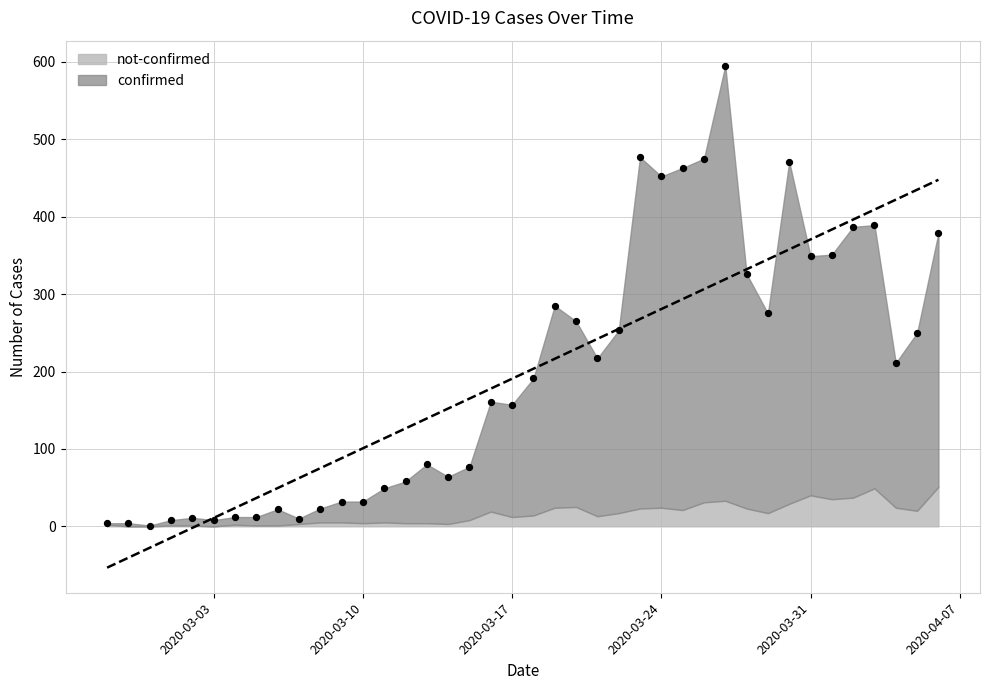

What is the change in value from 2020-03-20 to 2020-04-02?

+122